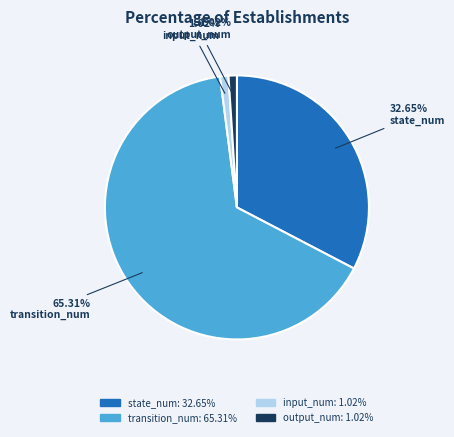

Count the number of slices in the pie.

4